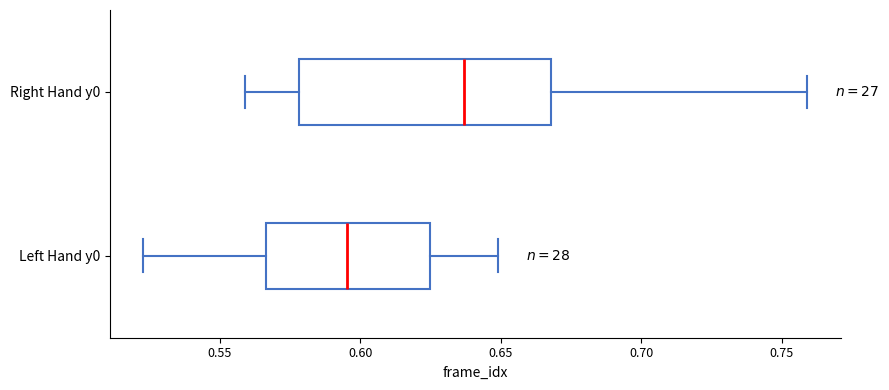

Reading bottom to top, transcribe this box plot: for each box, give where its median line is, the range the box spans, and where its two whiskers end, as read against the x-axis. The values are not printed on the chart, so give them approximately, as read against the axis.

Left Hand y0: median 0.595, box 0.565 to 0.625, whiskers 0.525 to 0.650
Right Hand y0: median 0.635, box 0.580 to 0.670, whiskers 0.560 to 0.760